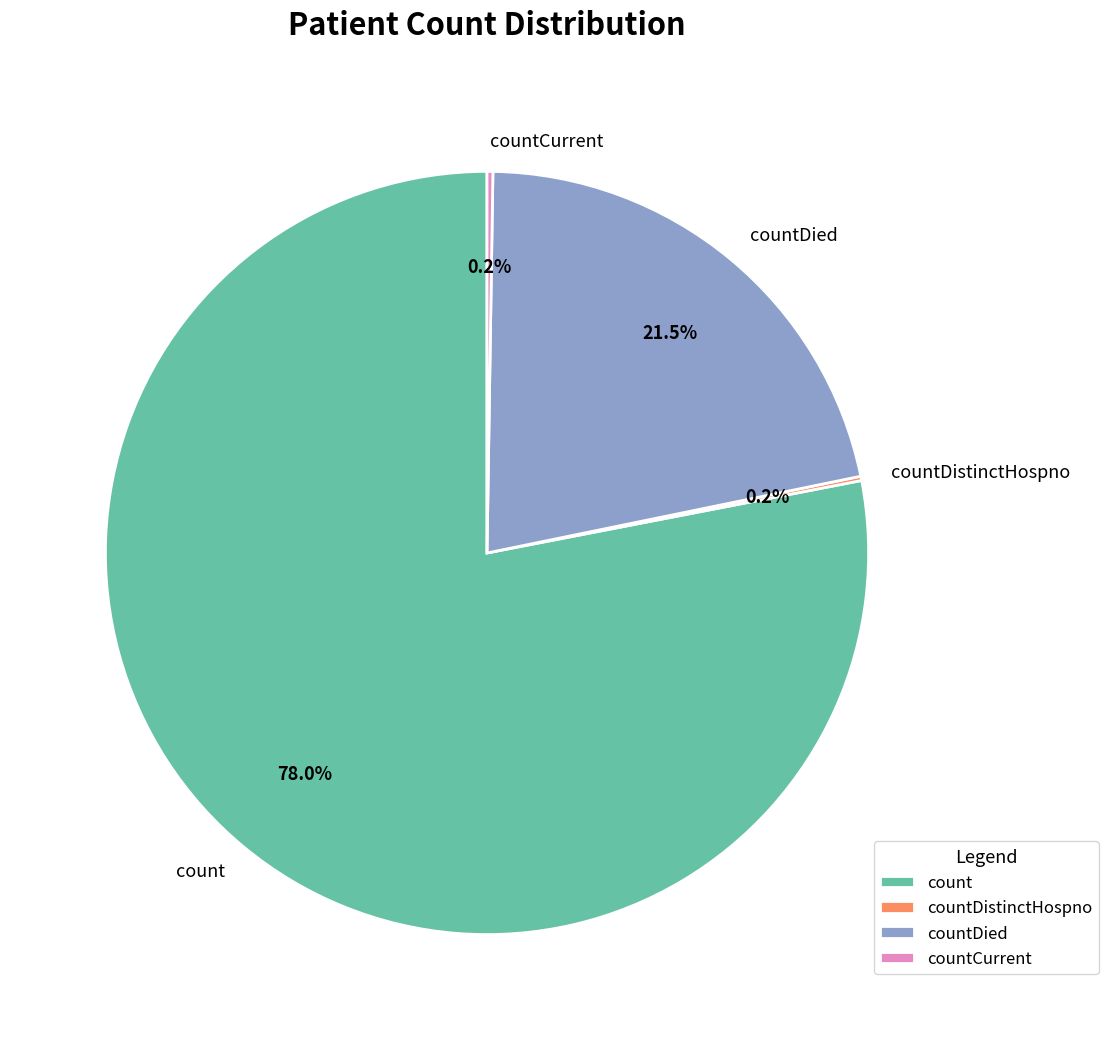

Which category has the biggest portion of the pie?

count